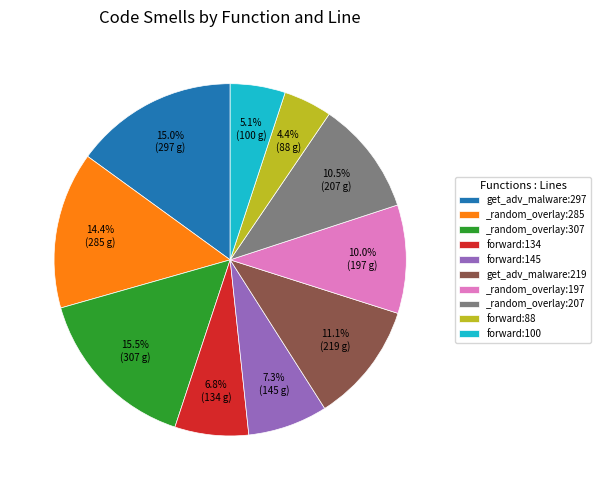

Count the number of slices in the pie.

10